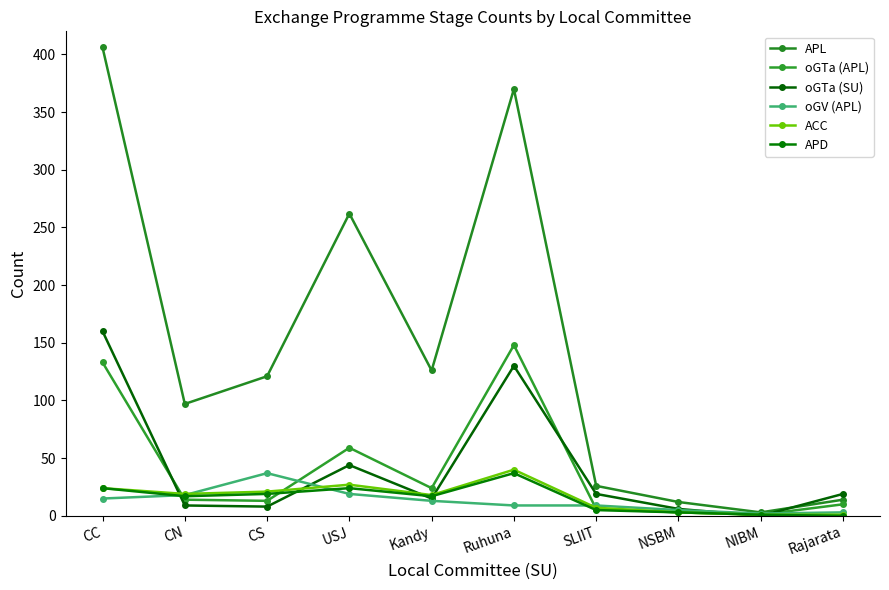

What are all the series names shown in the legend?

APL, oGTa (APL), oGTa (SU), oGV (APL), ACC, APD